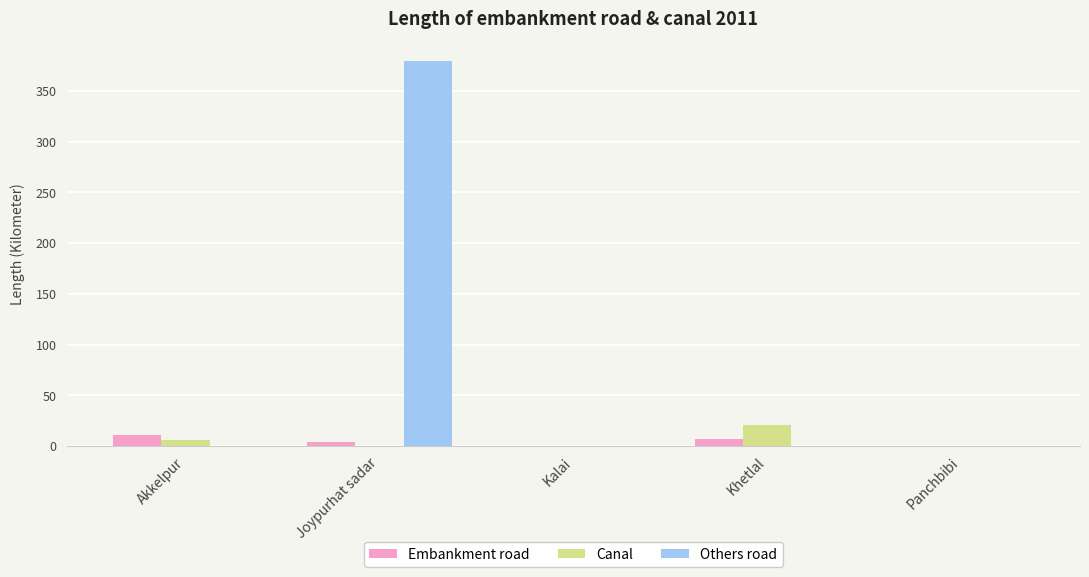

Which series has the largest total across all categories?

Others road